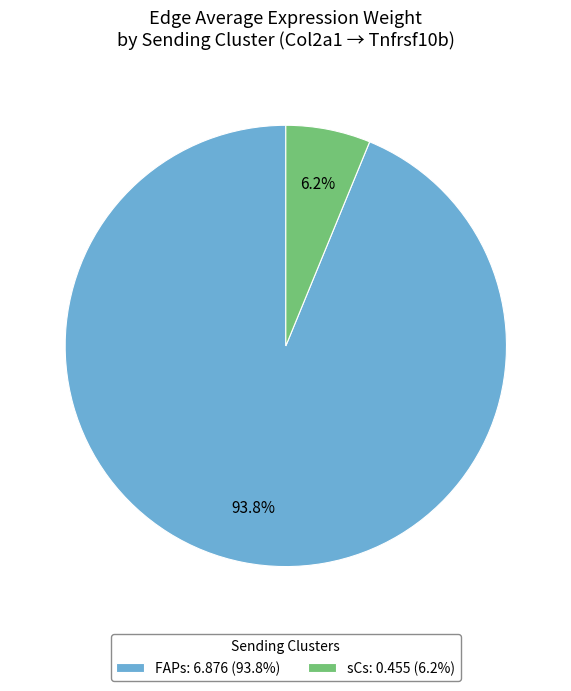

Is the sum of FAPs: 6.876 (93.8%) and sCs: 0.455 (6.2%) greater than half?

Yes